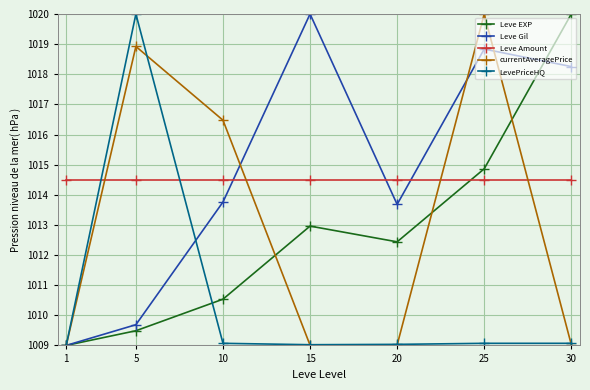

What is the spread (max minus min) of values at 5?

10.5